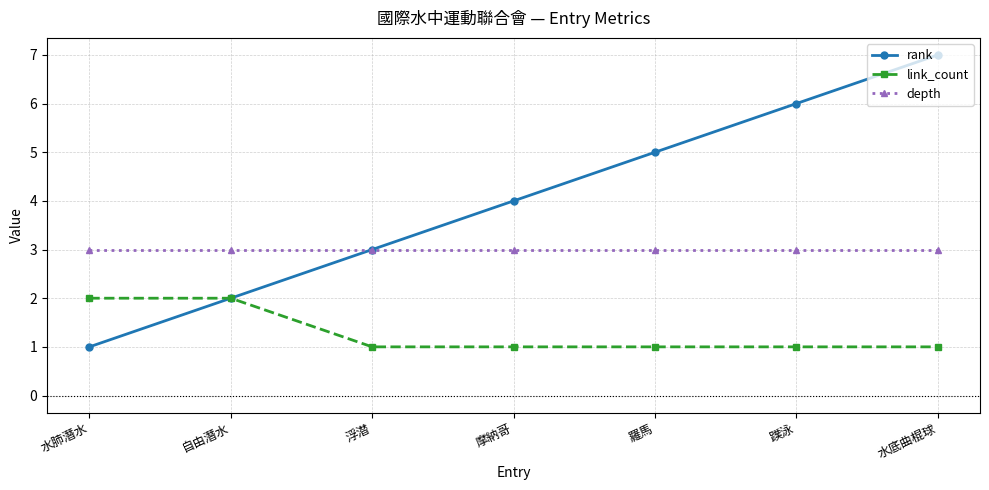

What is the difference between the maximum and second lowest values in the rank series?

5